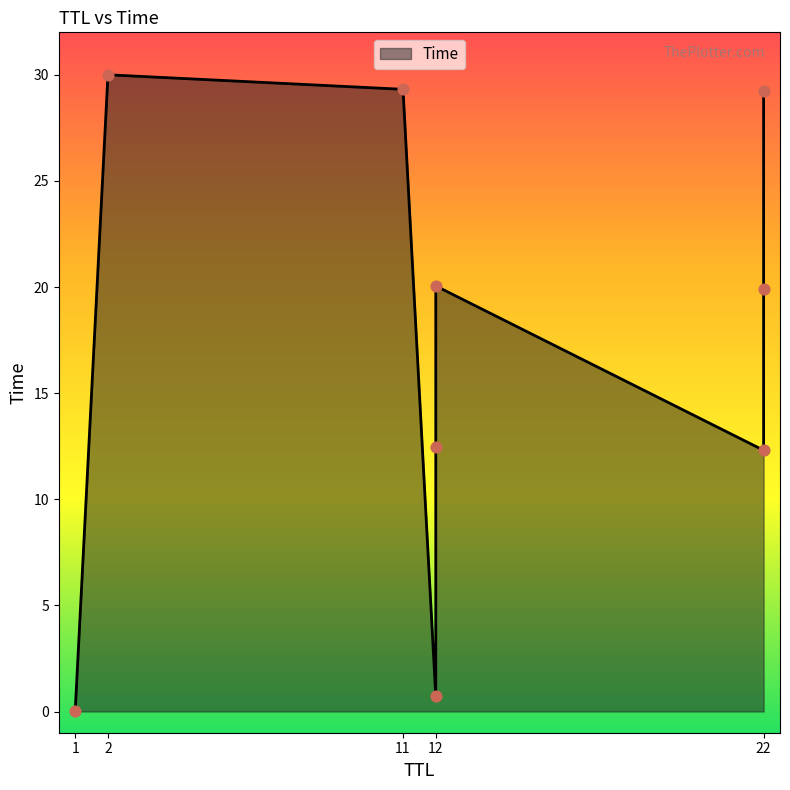

What is the change in value from 12 to 12?

+7.6